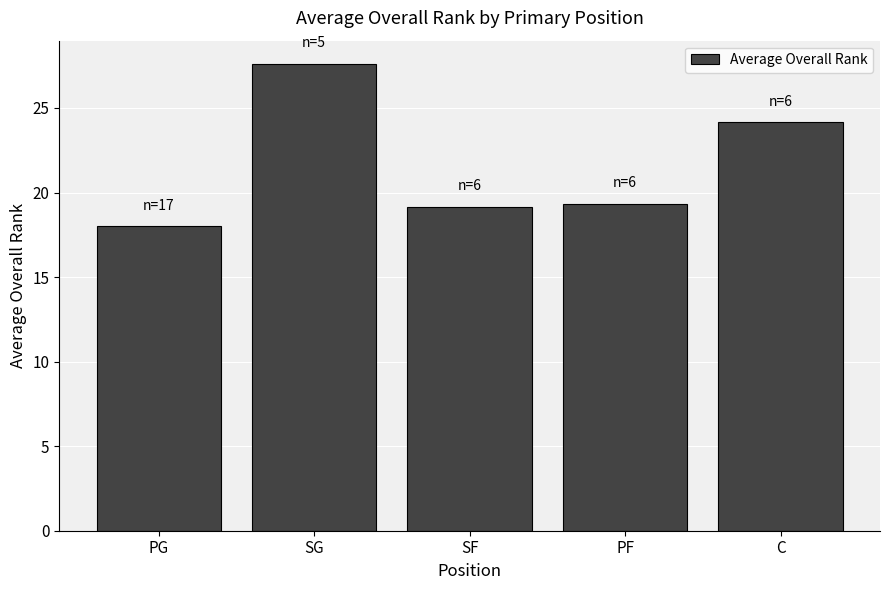

What is the greatest value displayed?

27.6